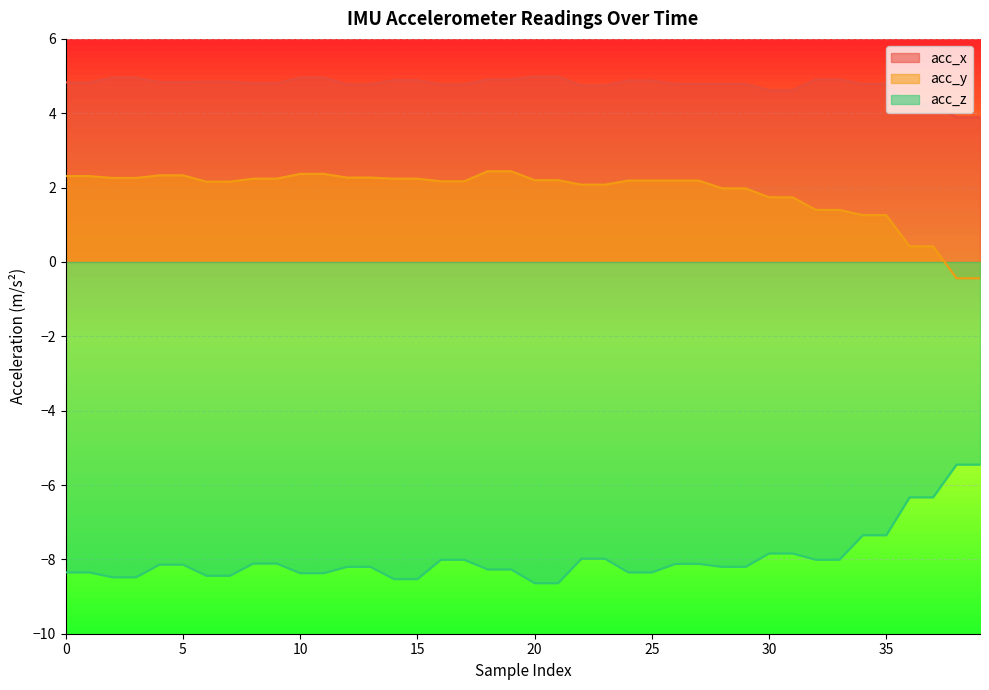

What is the average value of the acc_z series?

-8.0